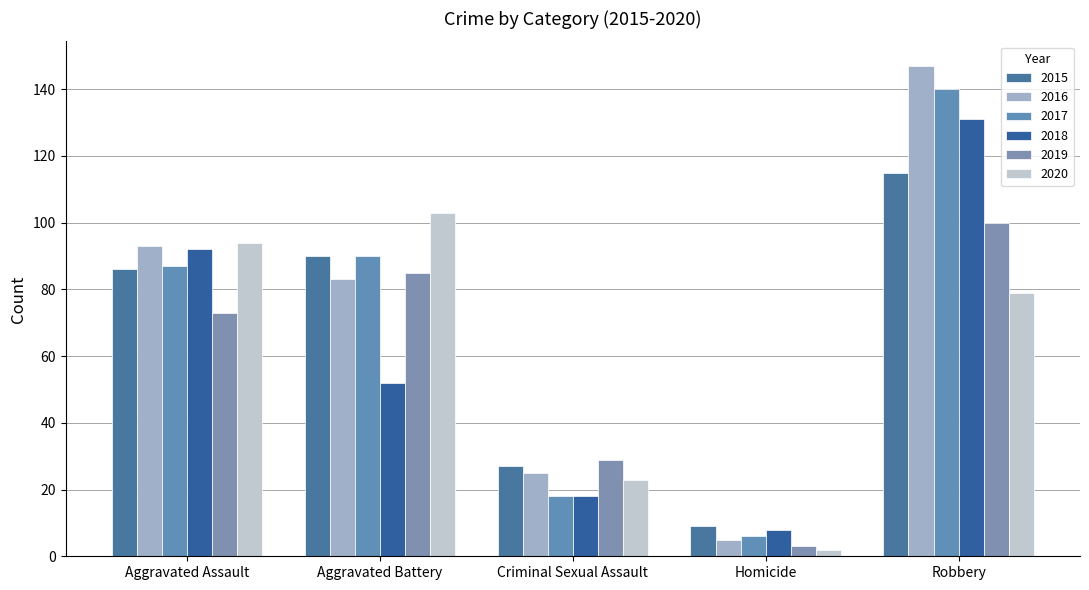

What is the spread (max minus min) of values at Homicide?

7